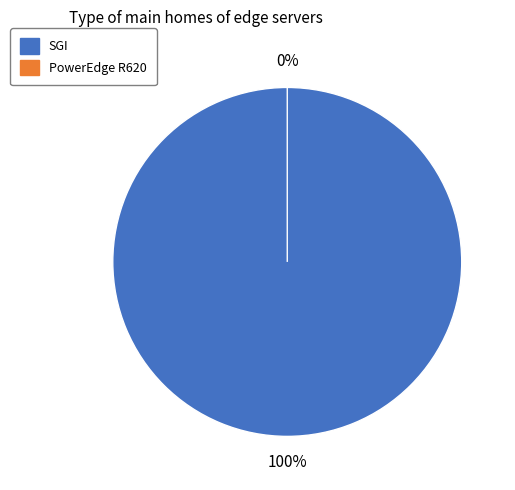

Does any single category account for the majority?

Yes